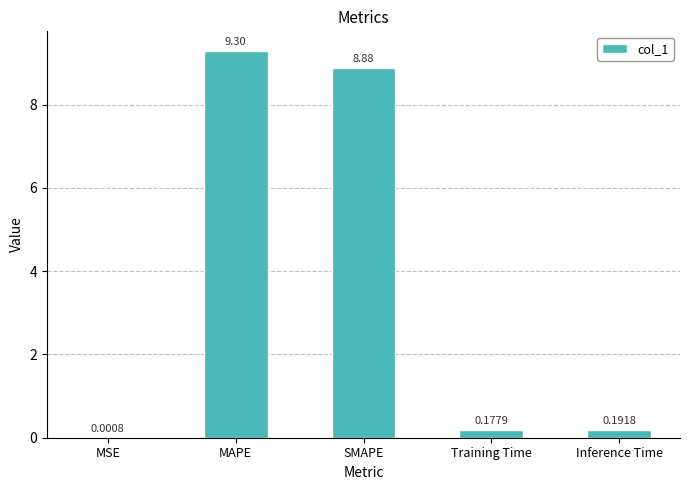

Does the chart contain stacked bars?

No